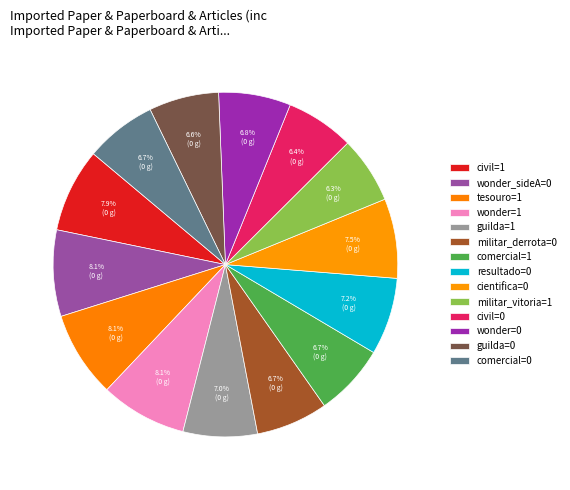

Rank the categories by value from lowest to highest.

militar_vitoria=1, civil=0, guilda=0, comercial=0, militar_derrota=0, comercial=1, wonder=0, guilda=1, resultado=0, cientifica=0, civil=1, tesouro=1, wonder_sideA=0, wonder=1